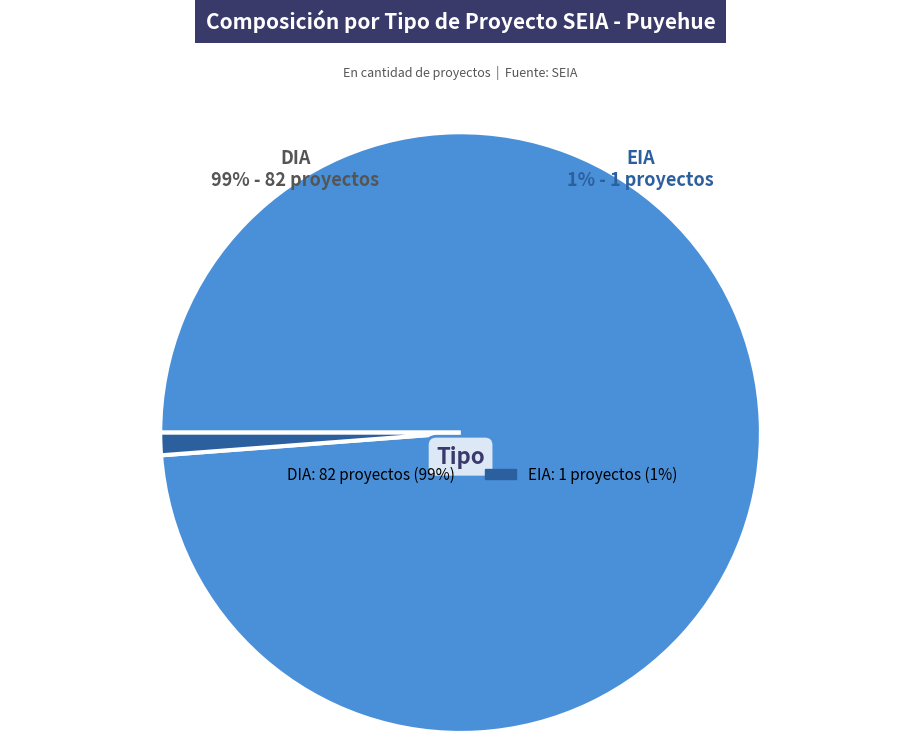

To the nearest percent, what percentage of the pie is DIA?

99%